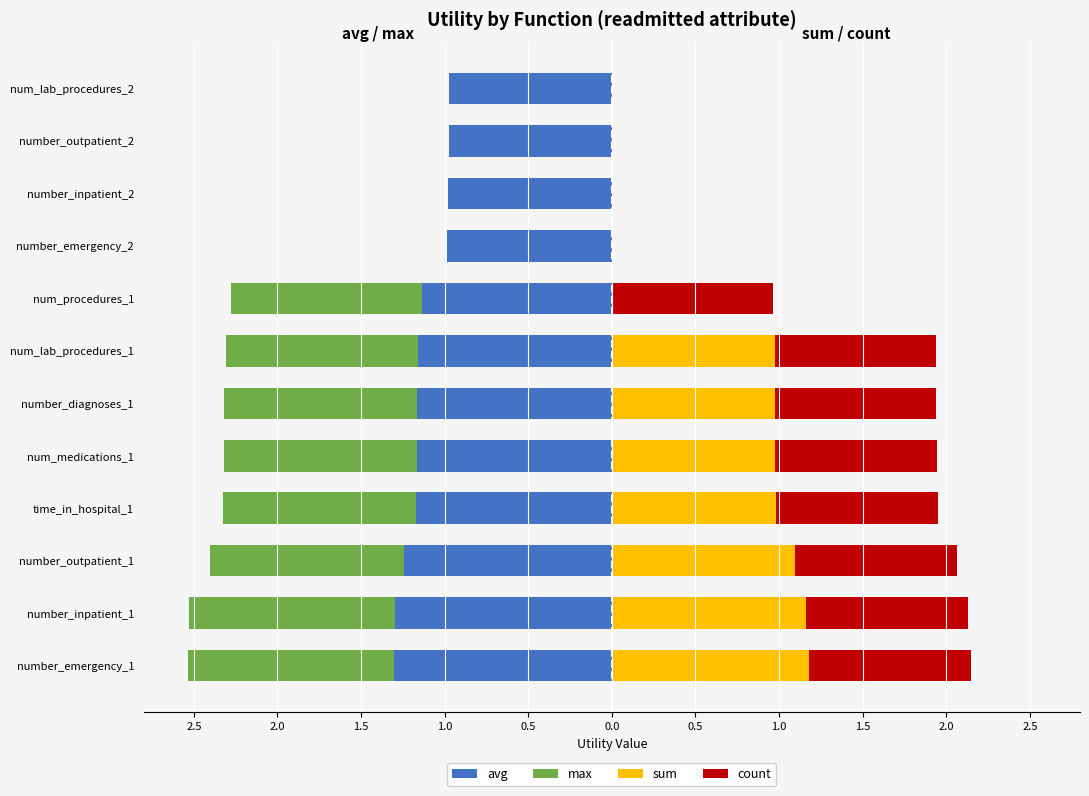

Is it true that avg equals -2.3 at number_emergency_1?

False